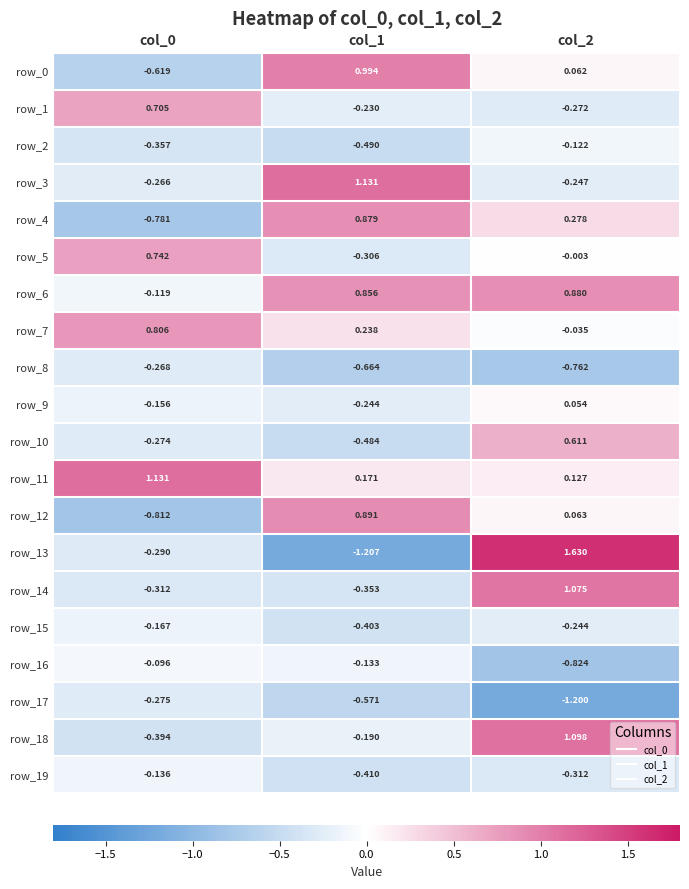

Is the value of row_14 at col_1 greater than the value of row_17 at col_0?

No